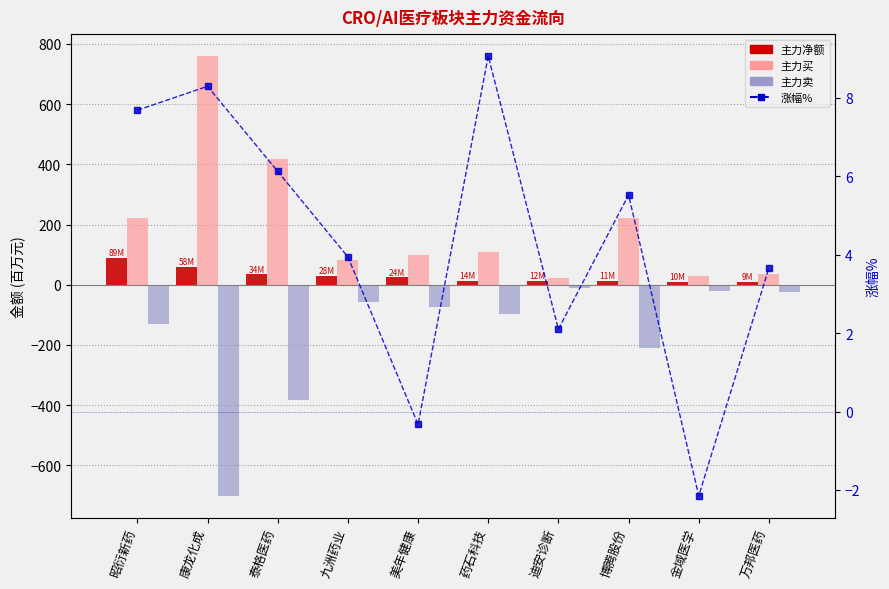

What is the difference between the highest and lowest values at 九洲药业?

139.7